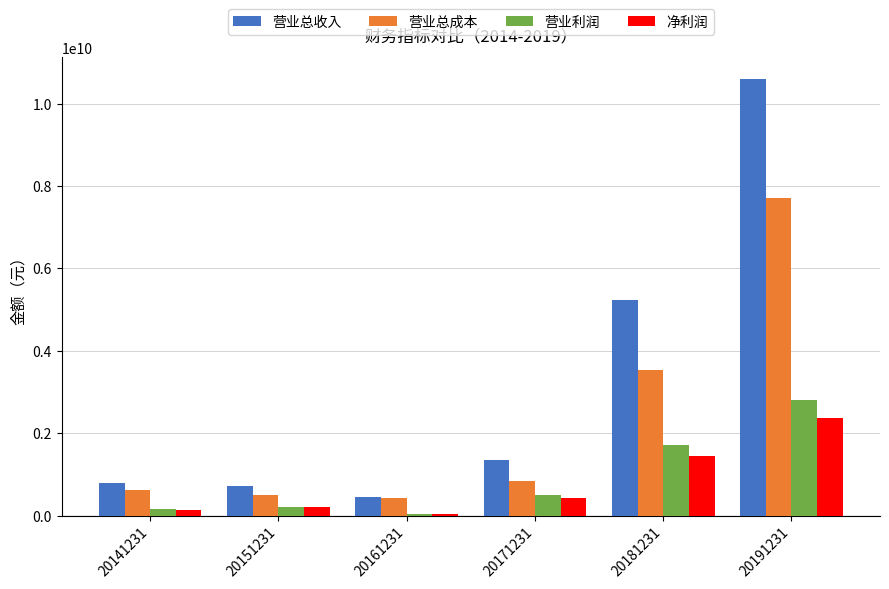

True or false: 营业利润 has a value of 220628307.4 at 20151231.

True